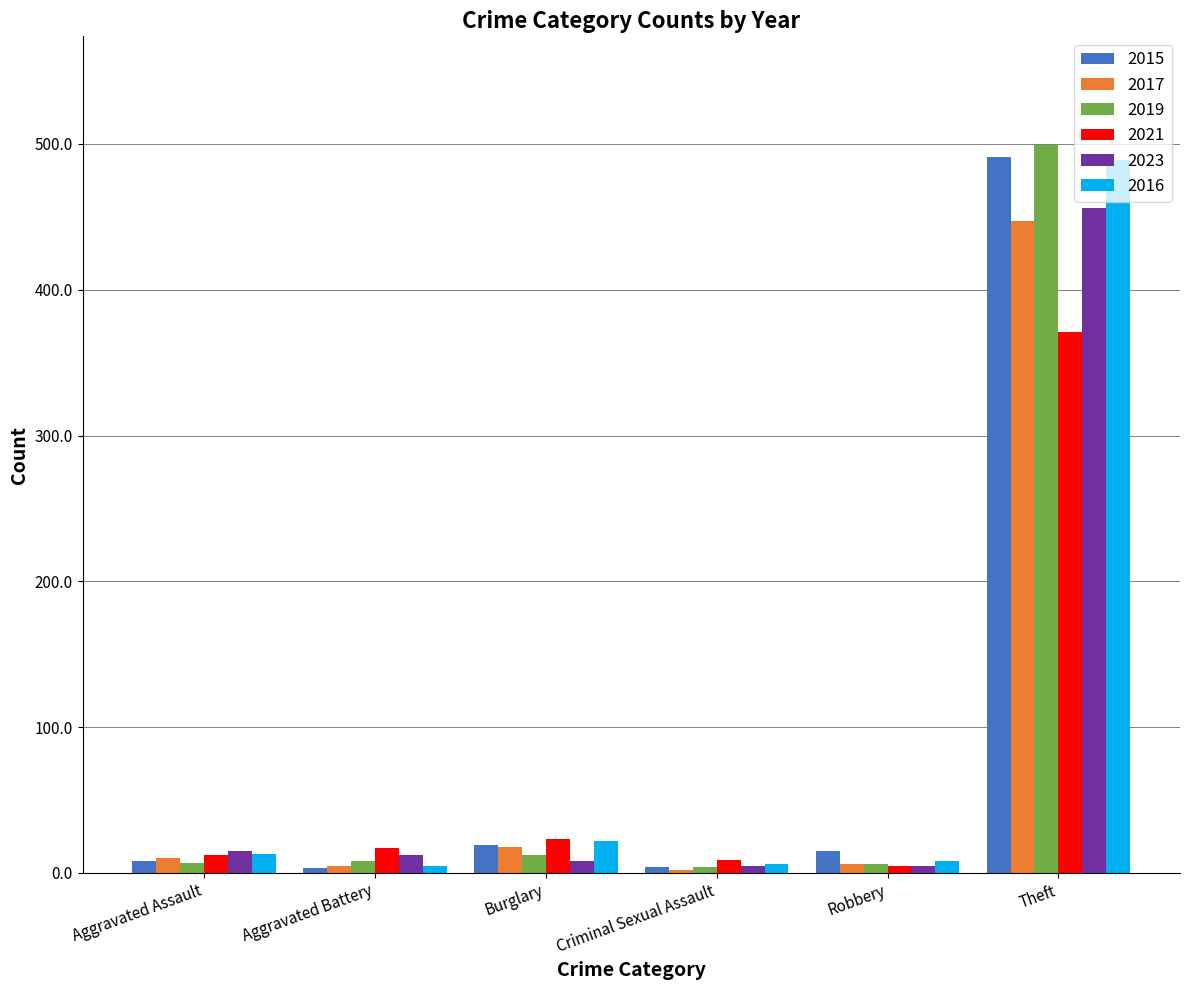

True or false: 2021 has a value of 485 at Theft.

False